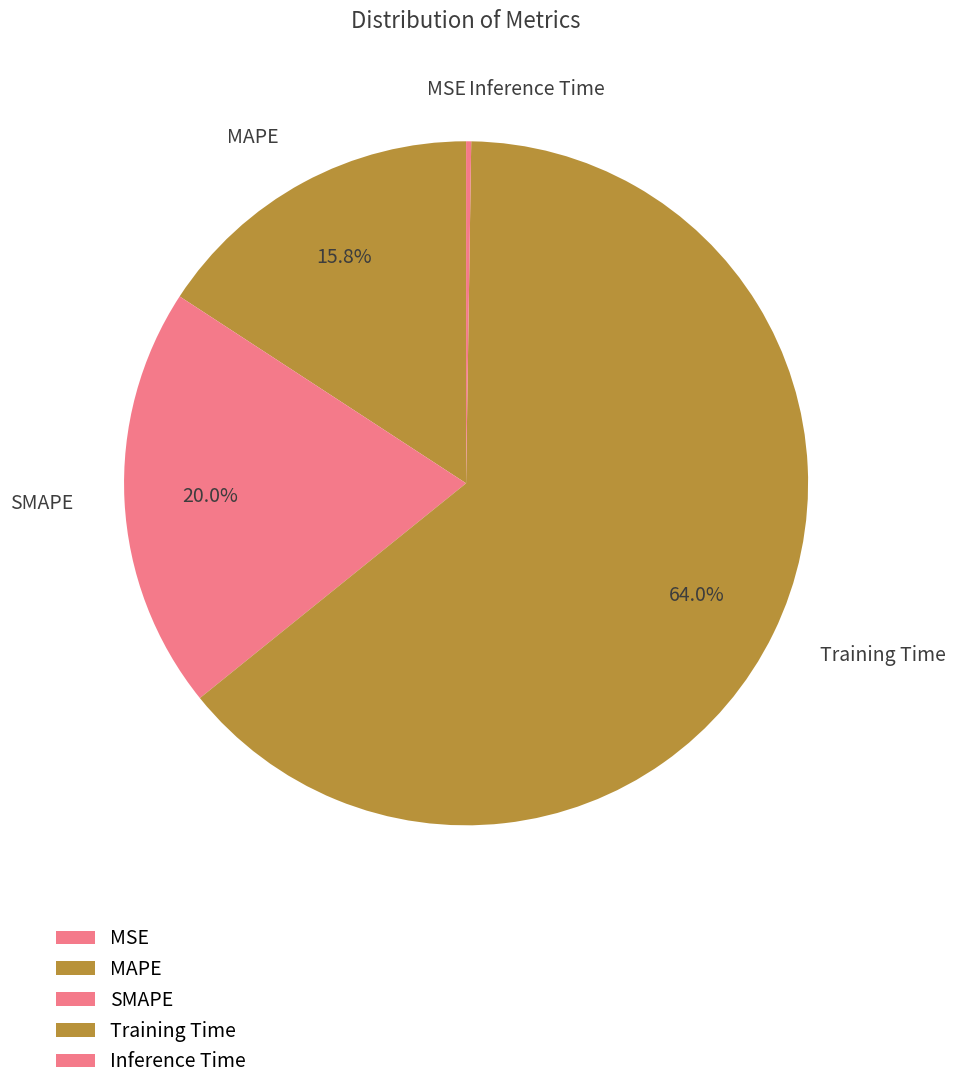

Is Training Time the majority of the pie?

Yes